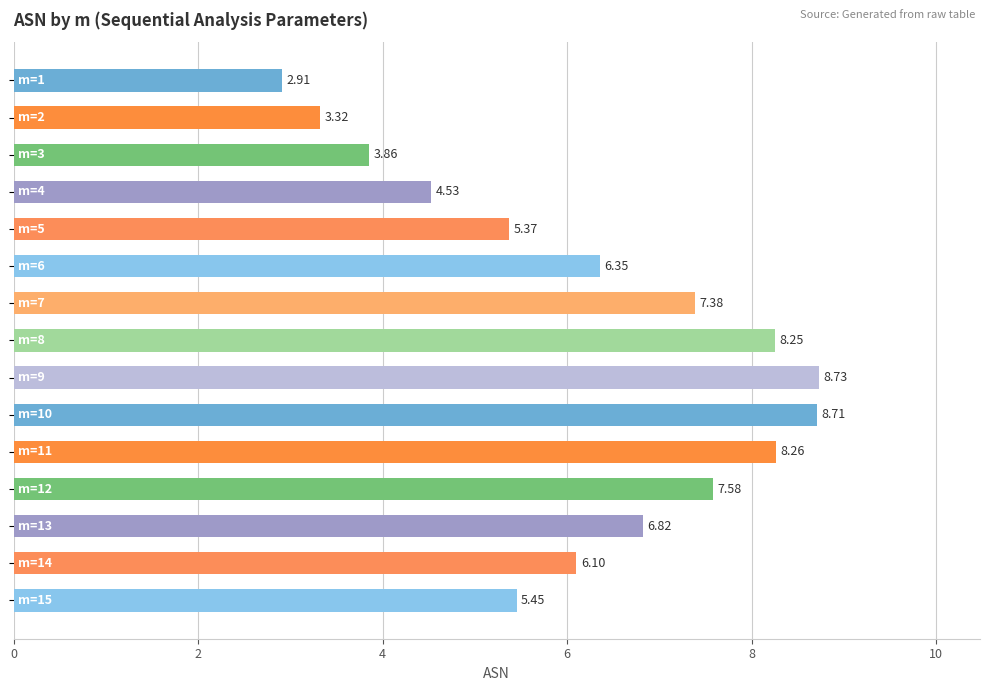

What is the difference between the second highest and minimum values?

5.8